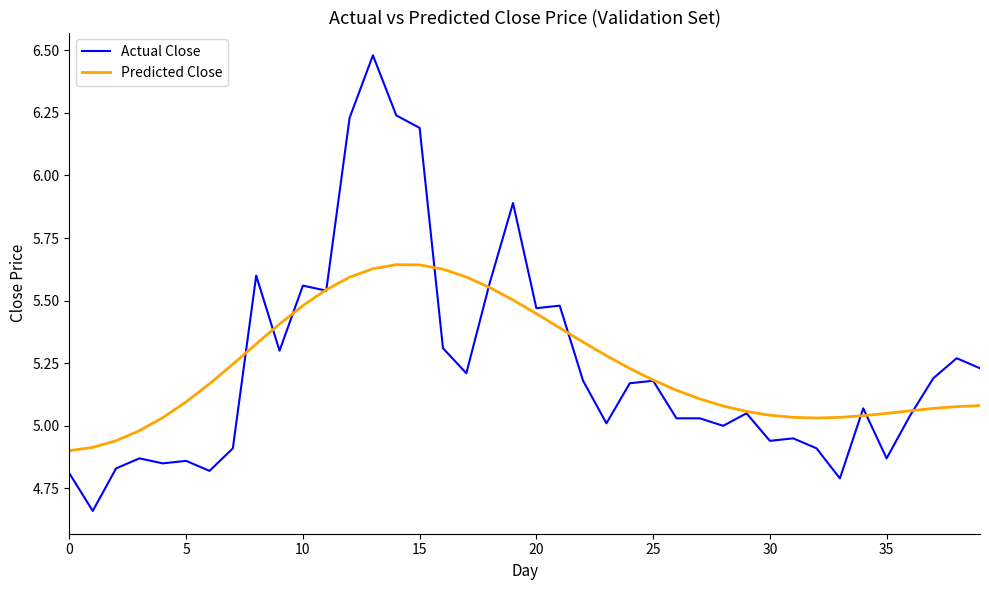

Which series has the widest spread of values?

Actual Close